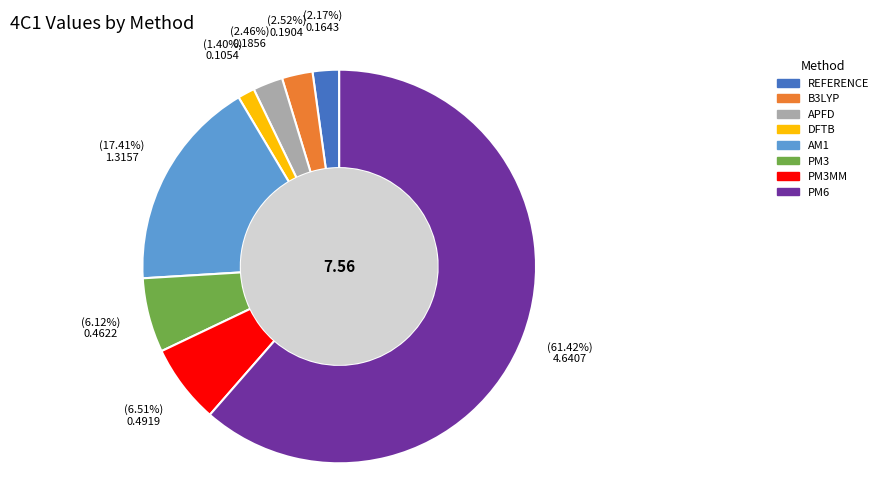

Does any single category account for the majority?

Yes